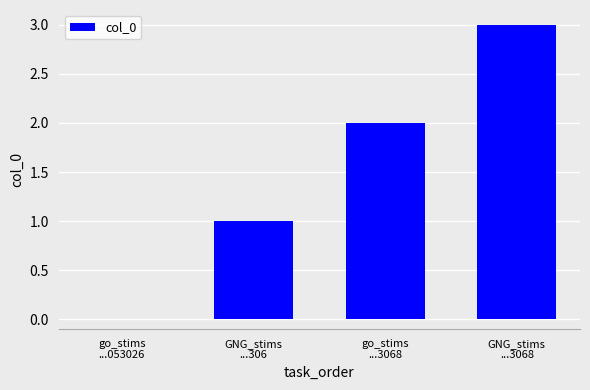

What is the difference between the values at go_stims
...053026 and go_stims
...3068?

2